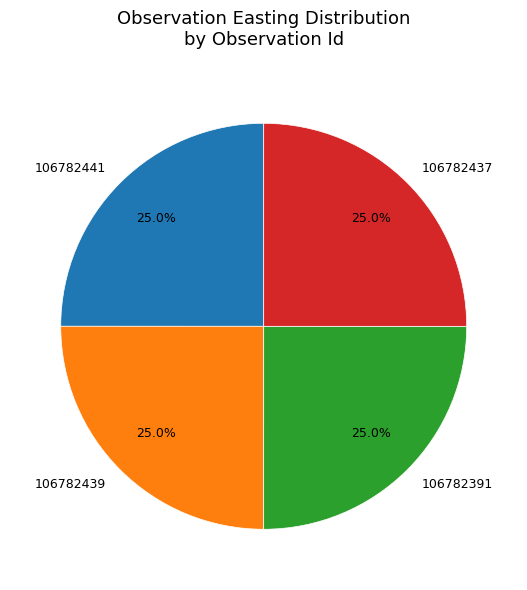

To the nearest percent, what portion does 106782441 represent?

25%